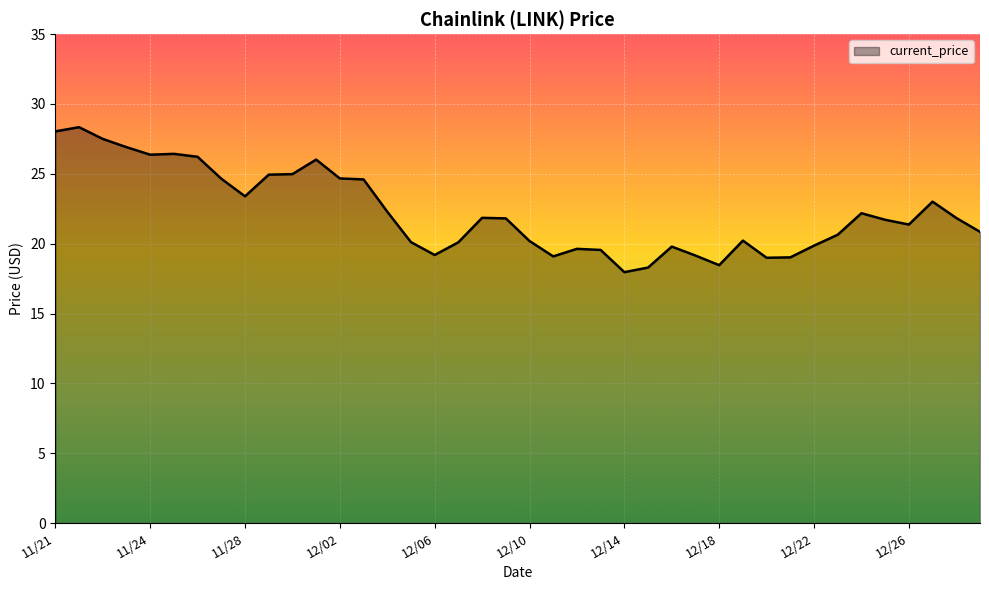

What is the maximum value shown in the chart?

28.3